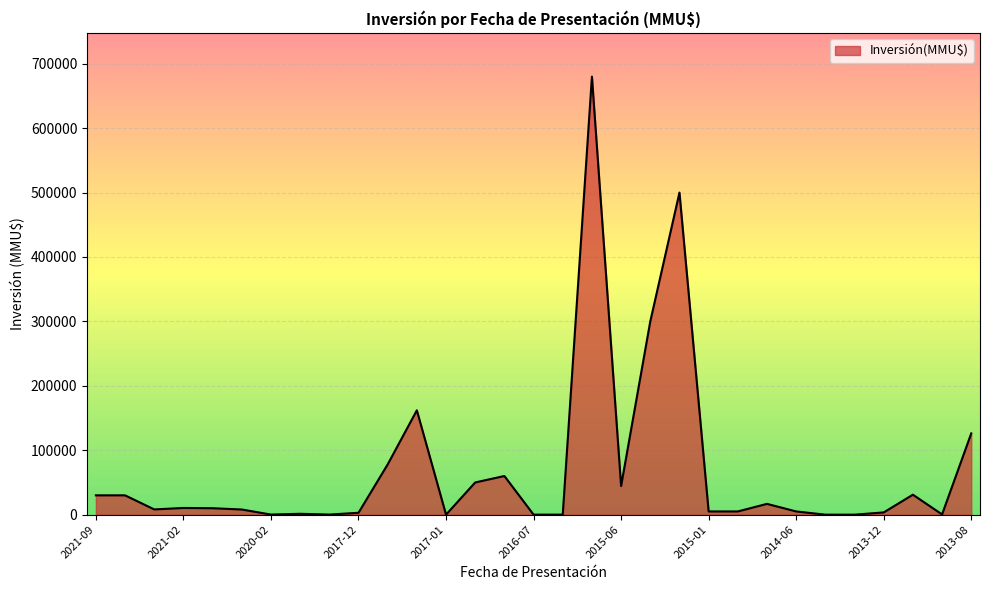

What is the difference between the maximum and minimum values?

679999